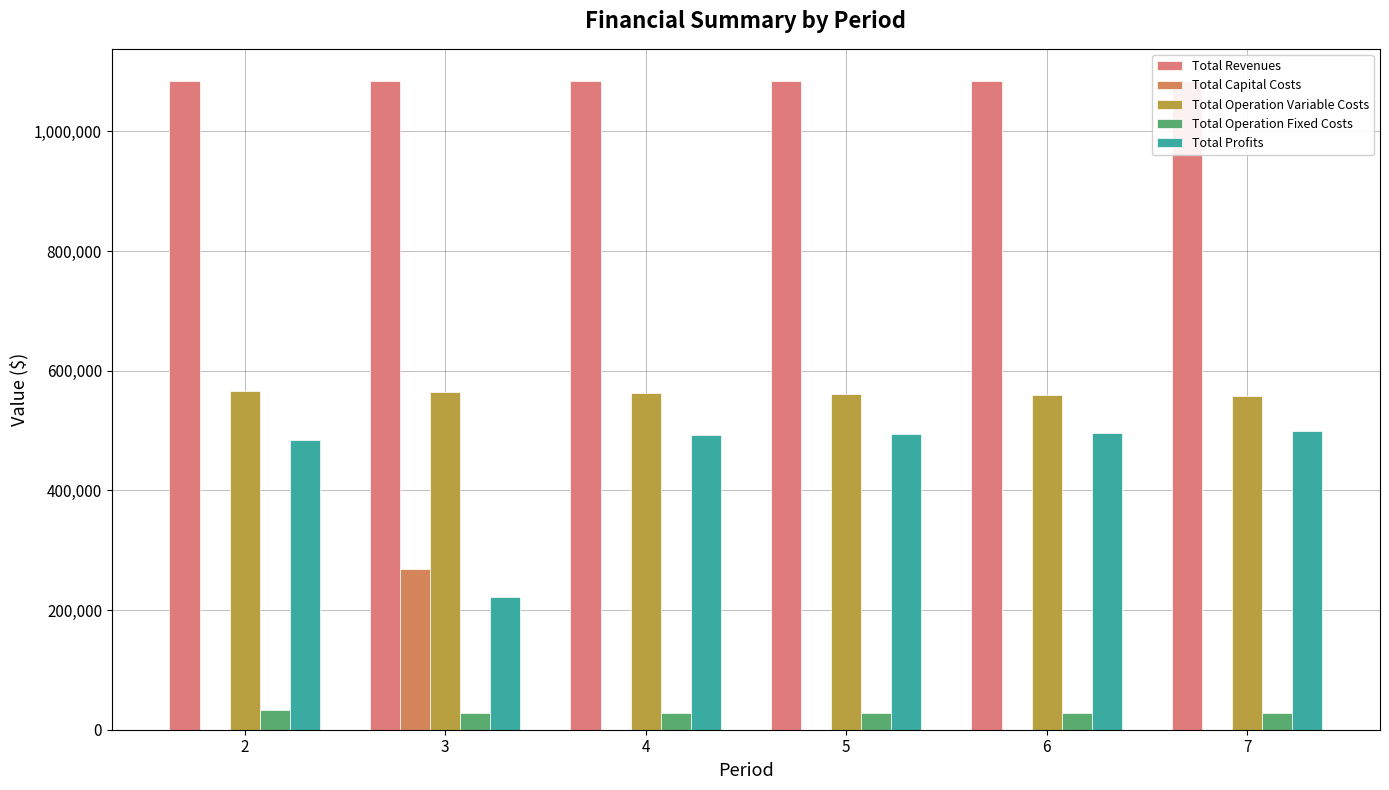

The Total Operation Fixed Costs series shows 28247.2 at 7. True or false?

True